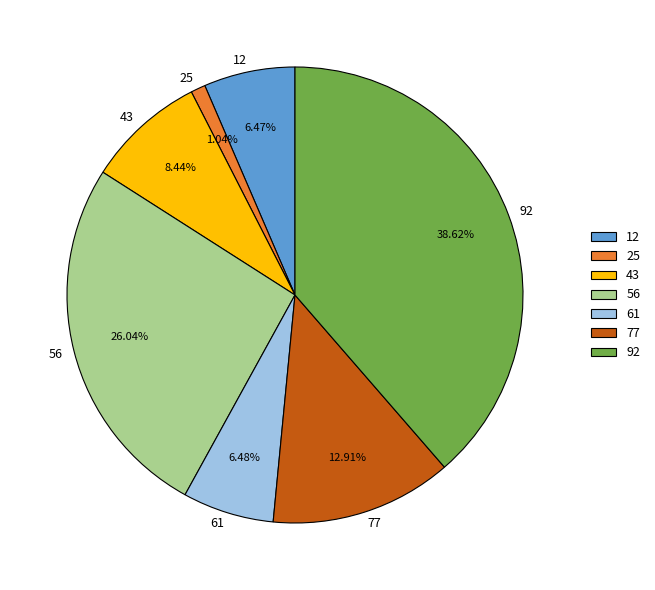

To the nearest percent, what percentage of the pie is 92?

39%